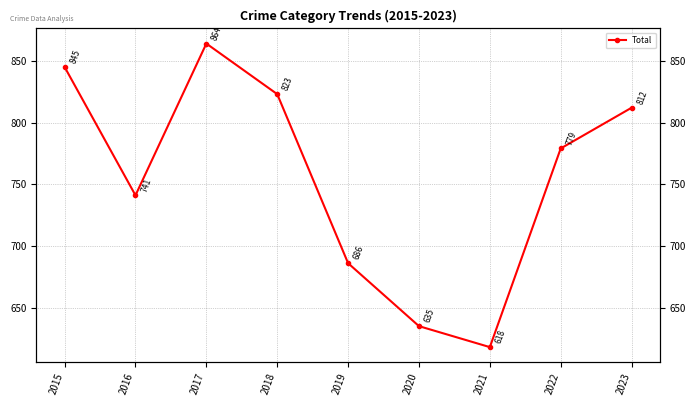

What is the value of the 4th point from the left?

823